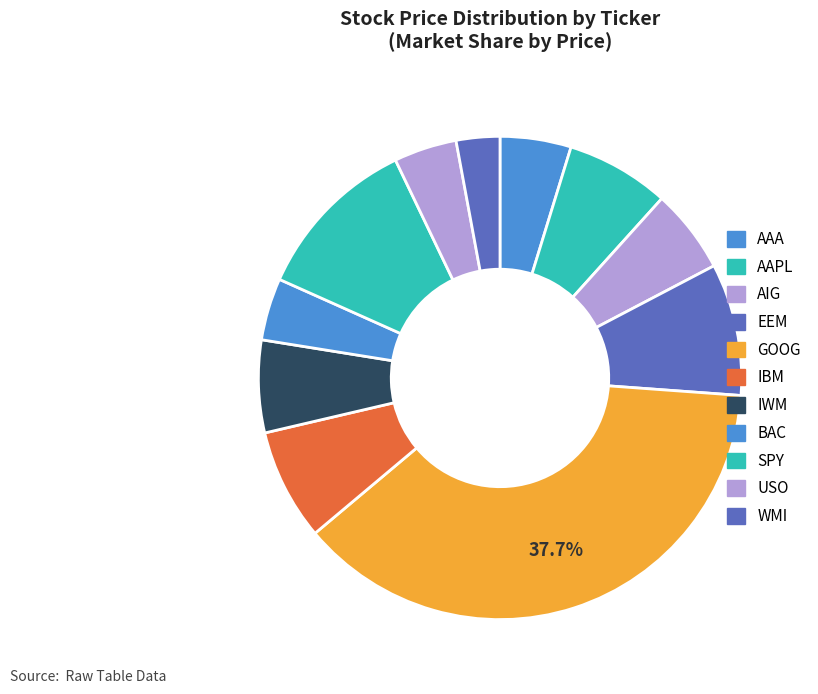

Combined, do AAPL and BAC account for over 50%?

No